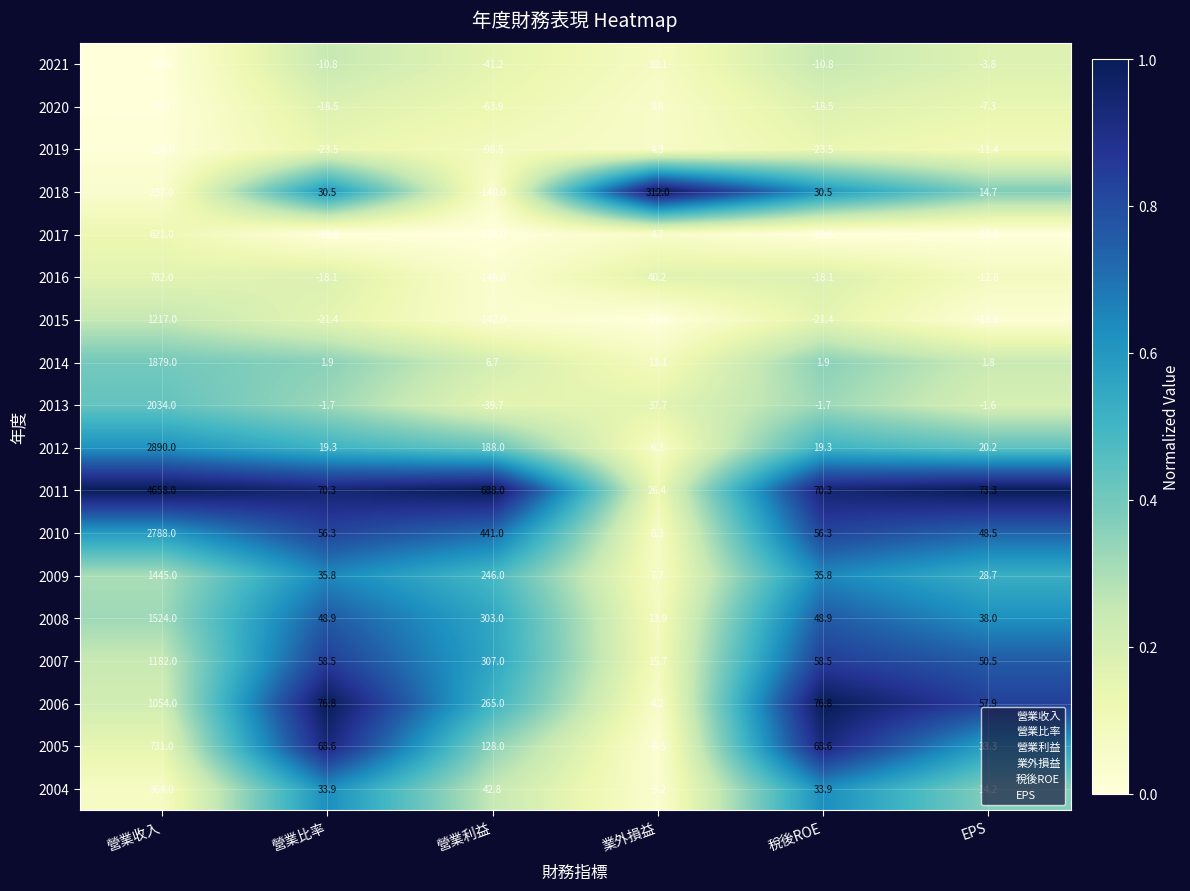

At which category is the sum across all series the highest?

營業收入